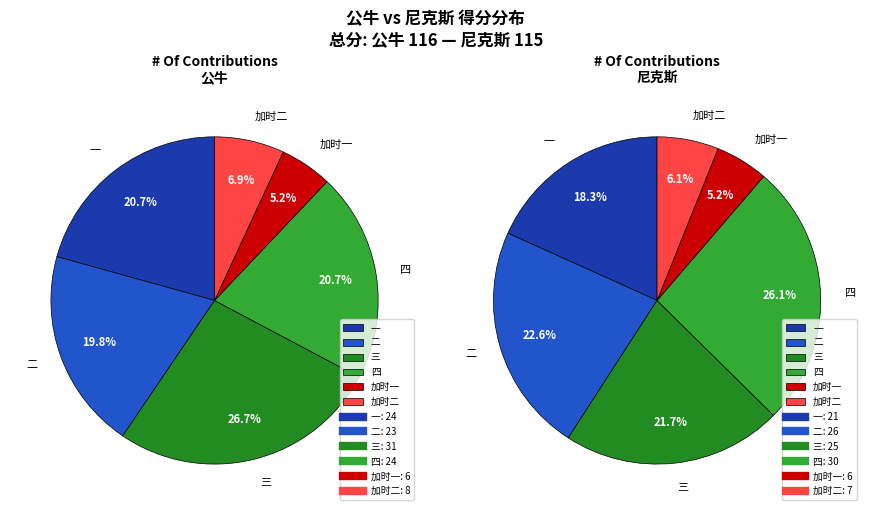

Combined, do 一 and 加时二 account for over 50%?

No